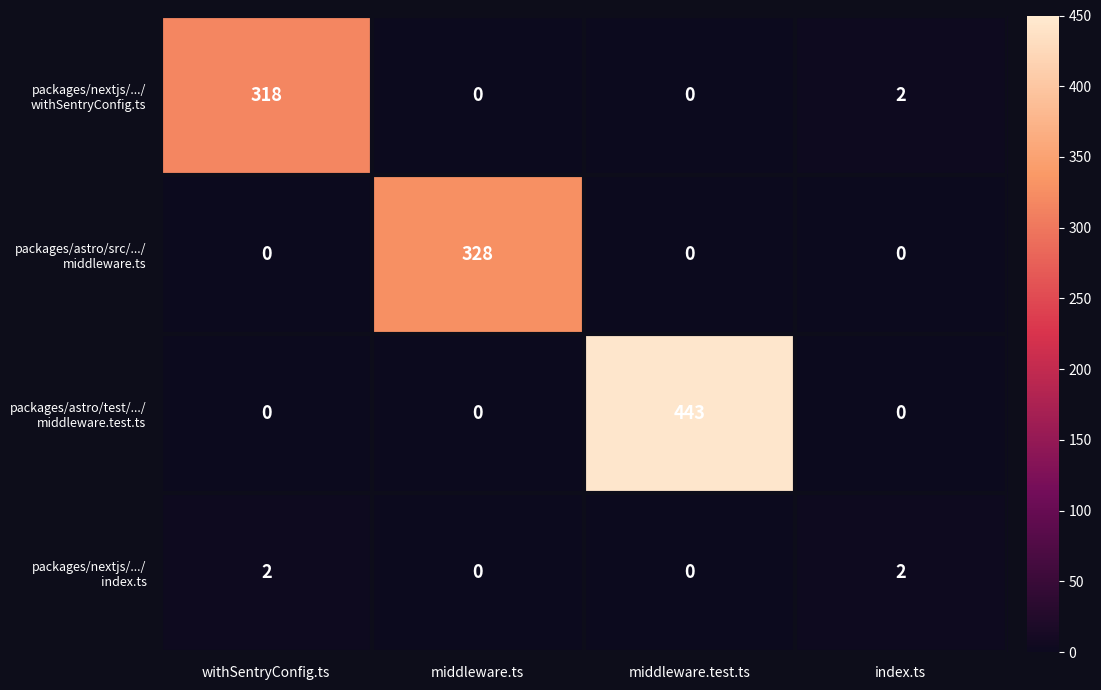

Count the number of data series in this chart.

4